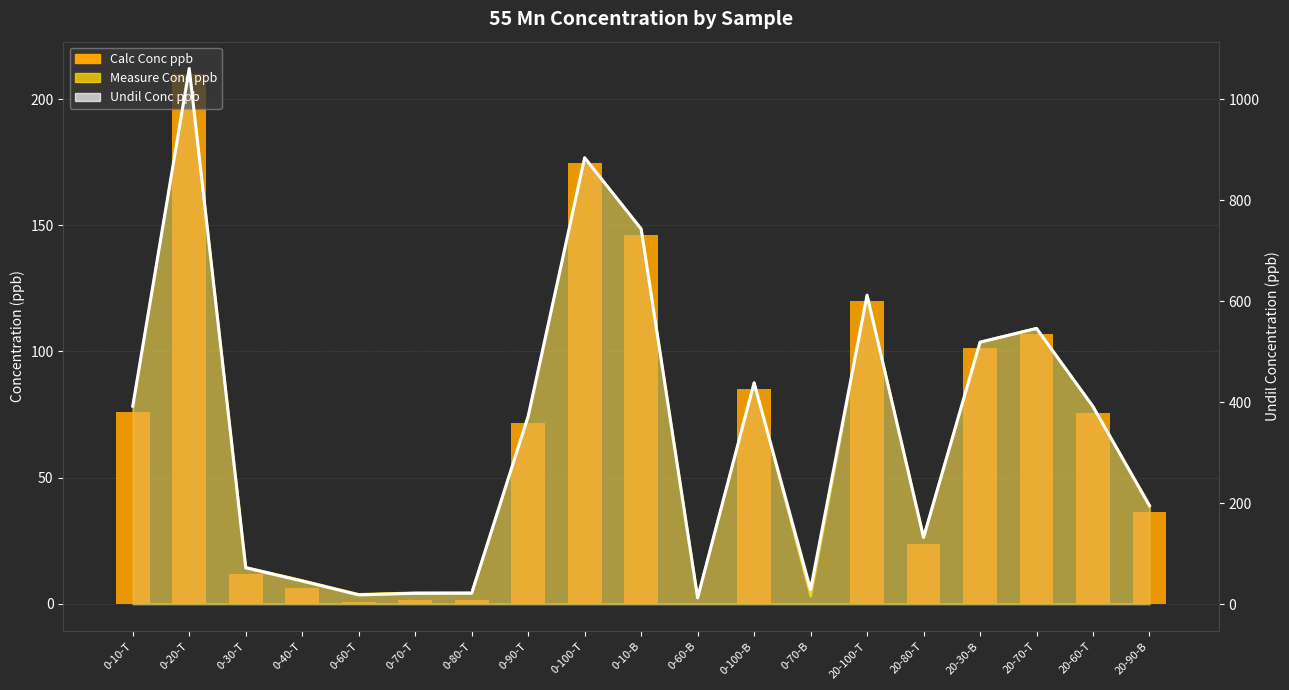

Which category has the highest value across all series?

0-20-T